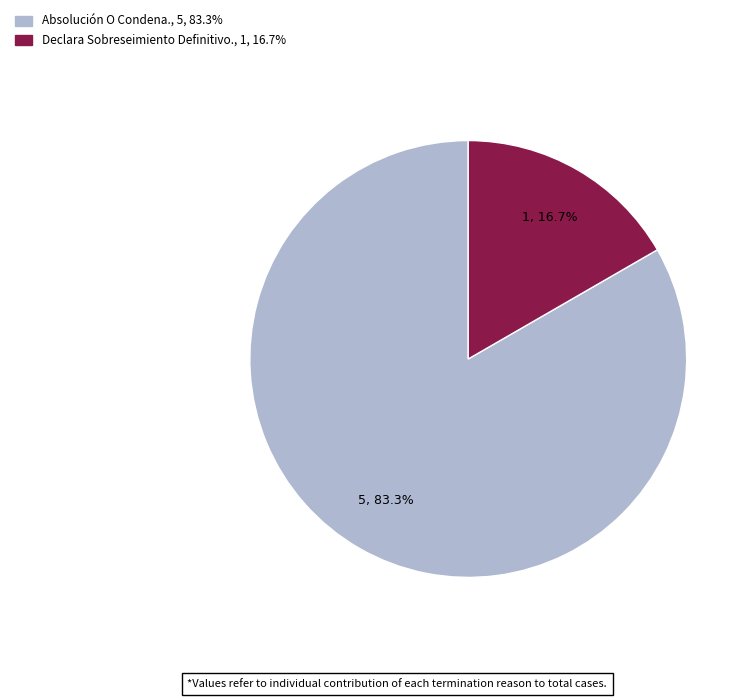

Count the number of slices in the pie.

2